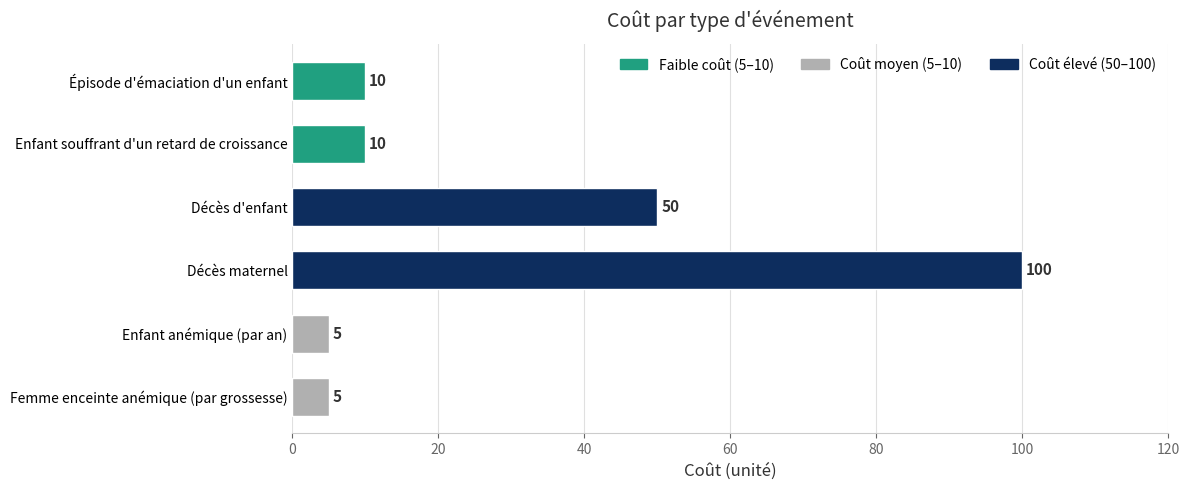

At which category does the chart reach its peak across all series?

Décès maternel